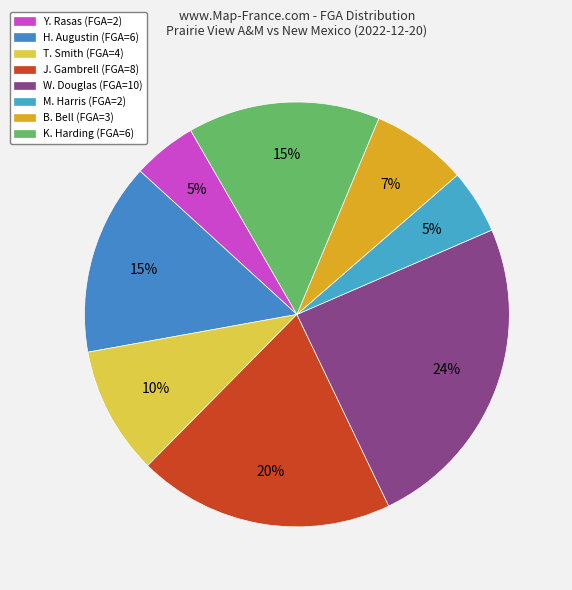

To the nearest percent, what portion does J. Gambrell represent?

20%